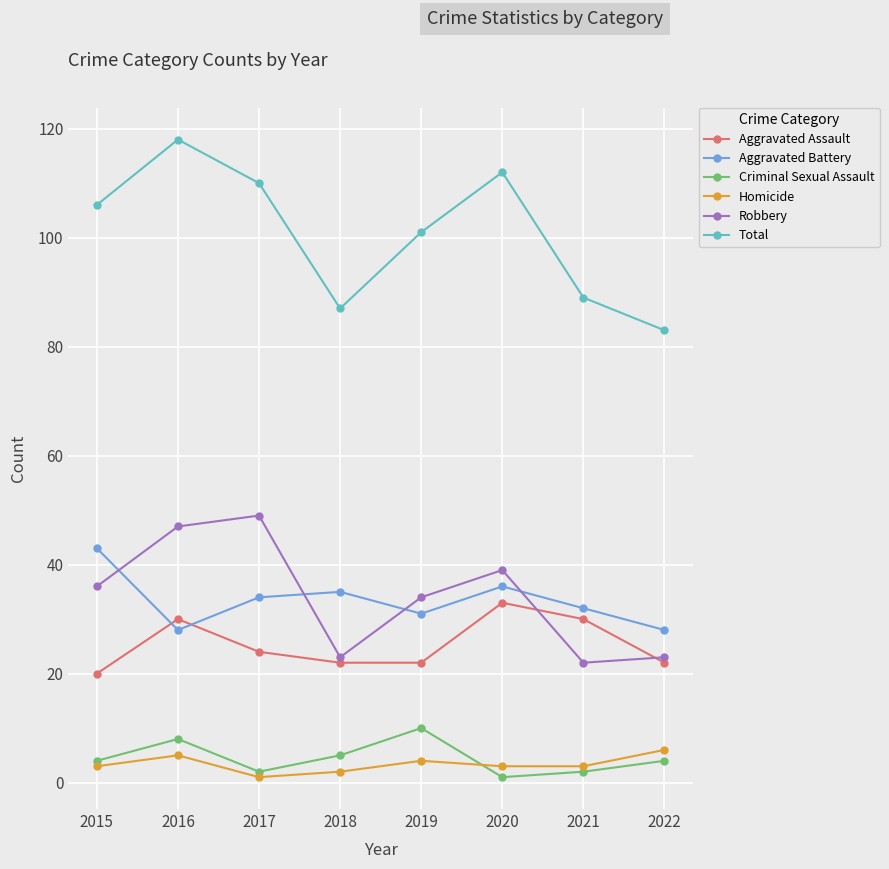

In Criminal Sexual Assault, how many points are higher than both neighbors (excluding endpoints)?

2